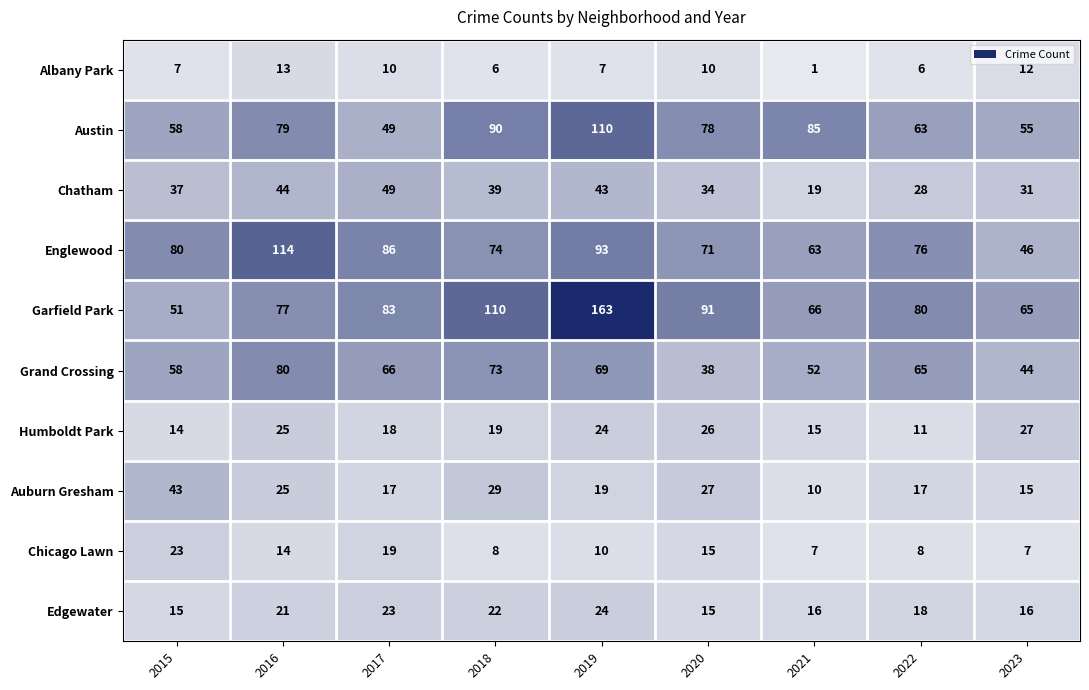

Where does the Austin series first go above 78?

2016